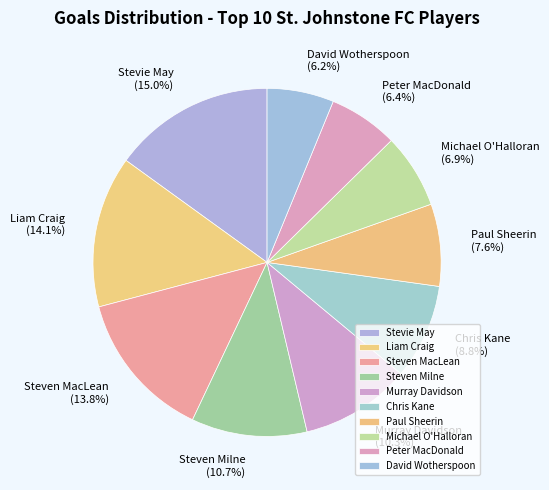

Which category has the biggest portion of the pie?

Stevie May